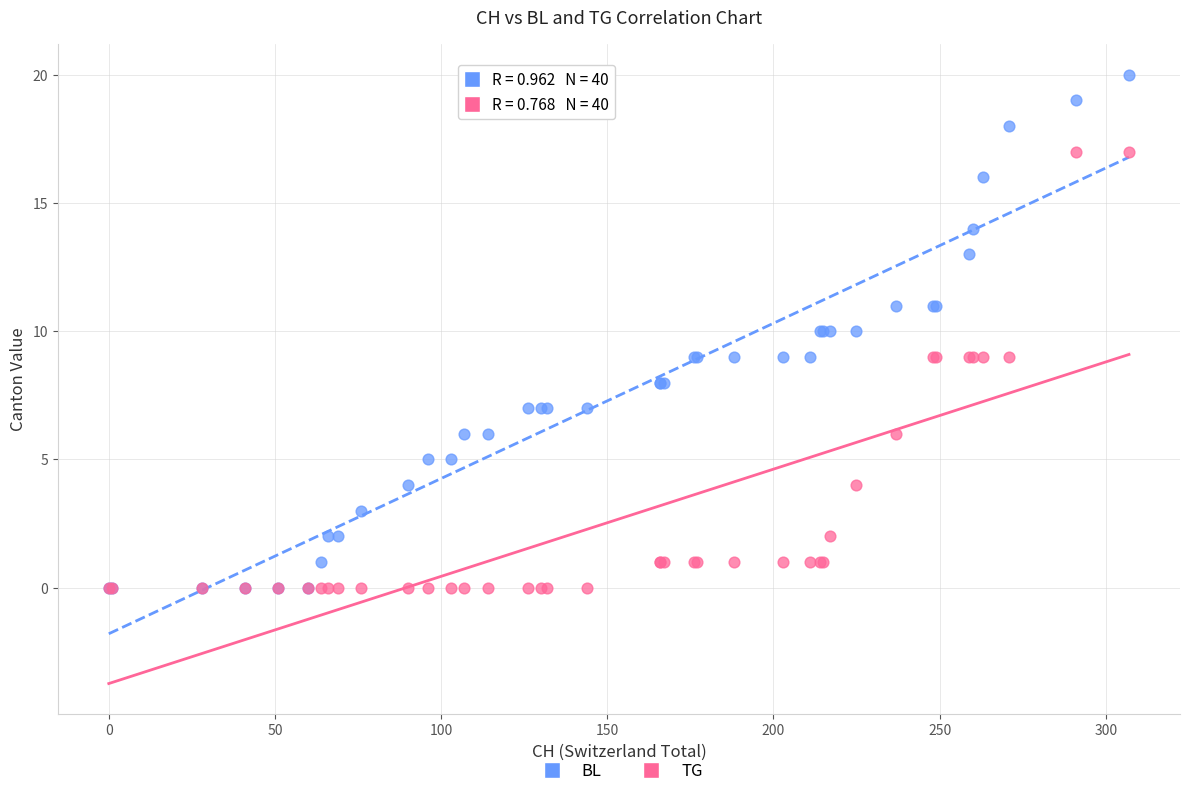

What are all the series names shown in the legend?

BL, TG